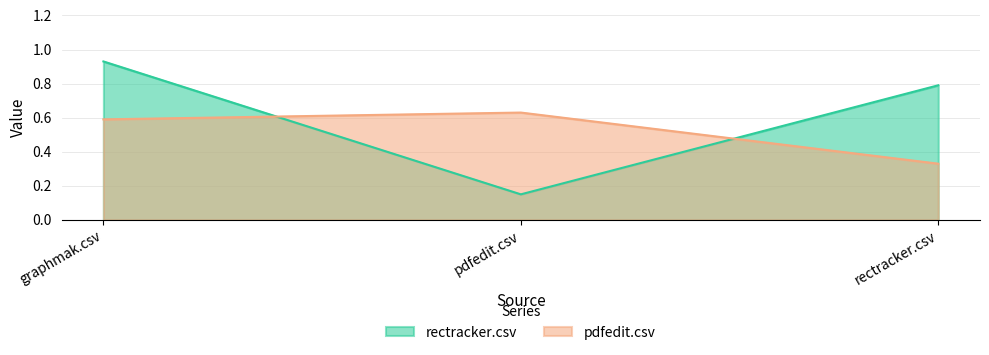

What is the sum of all rectracker.csv values?

1.9